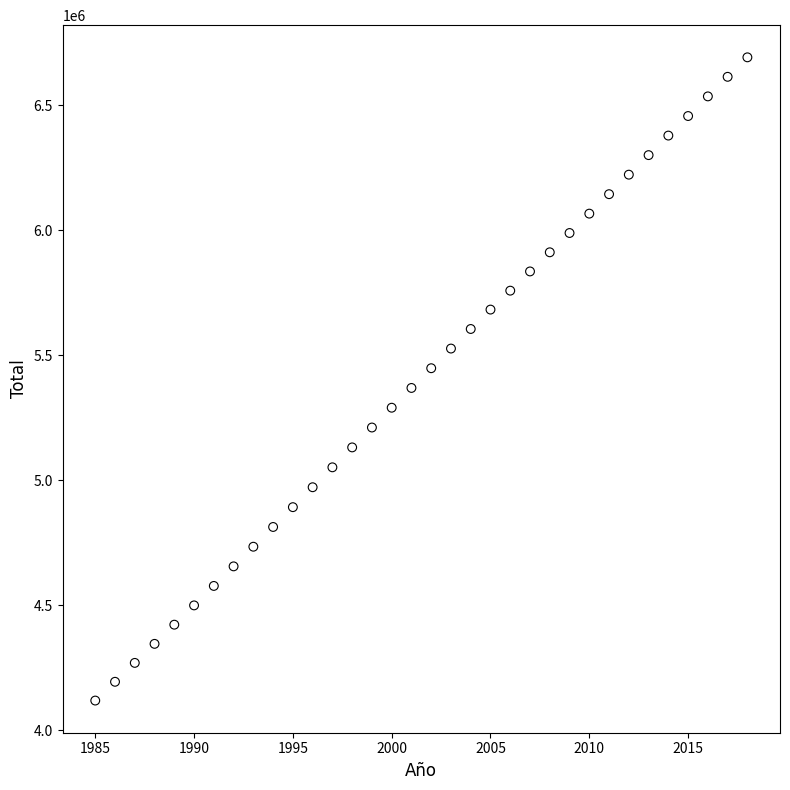

What is the range of Y values (max minus min)?

2572159